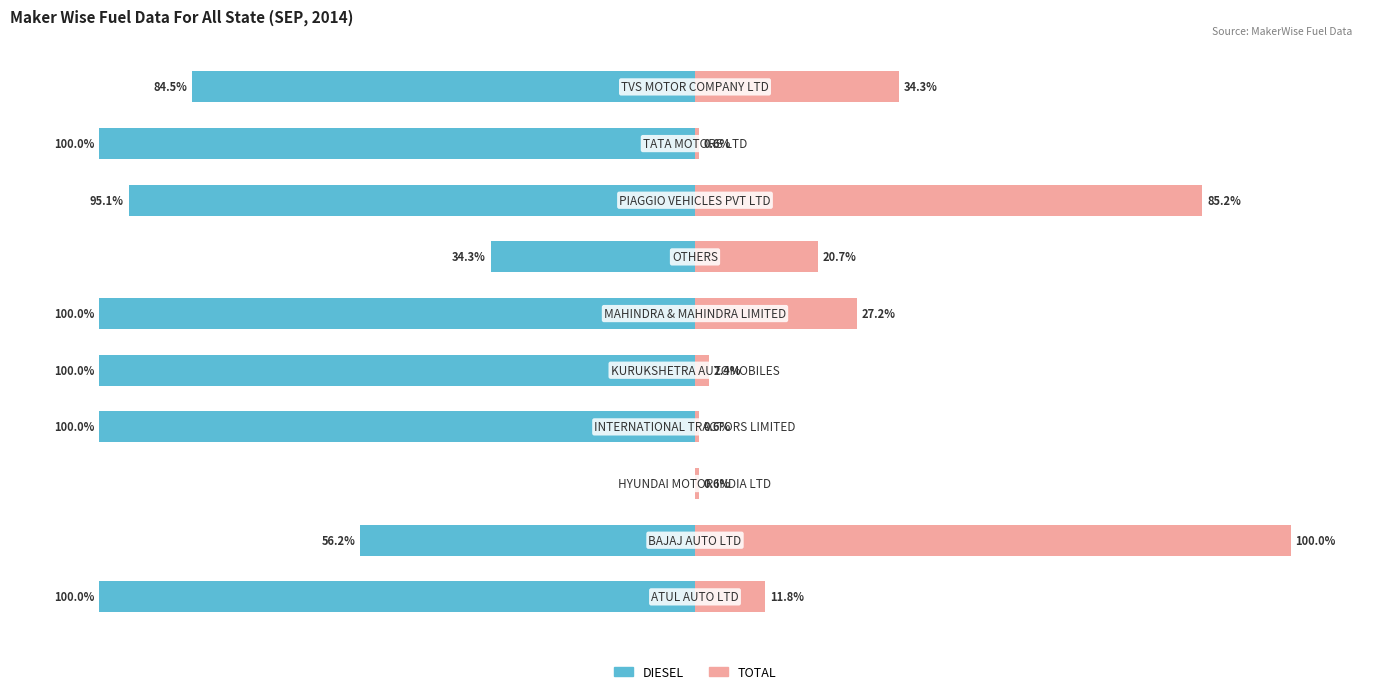

The TOTAL series shows 27.2 at 5. True or false?

True